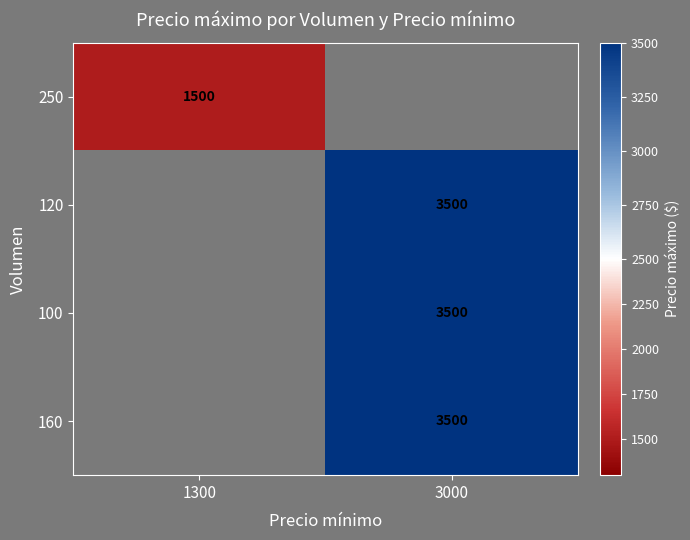

True or false: 120 has a value of 3500 at 3000.

True